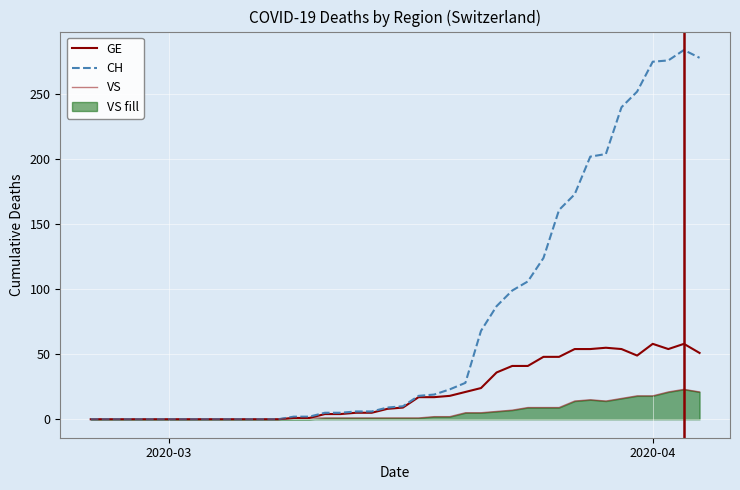

In VS, how many points are higher than both neighbors (excluding endpoints)?

2